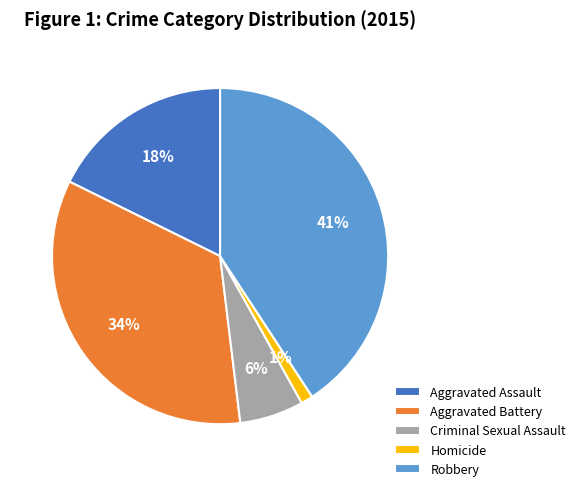

To the nearest percent, what portion does Aggravated Battery represent?

34%